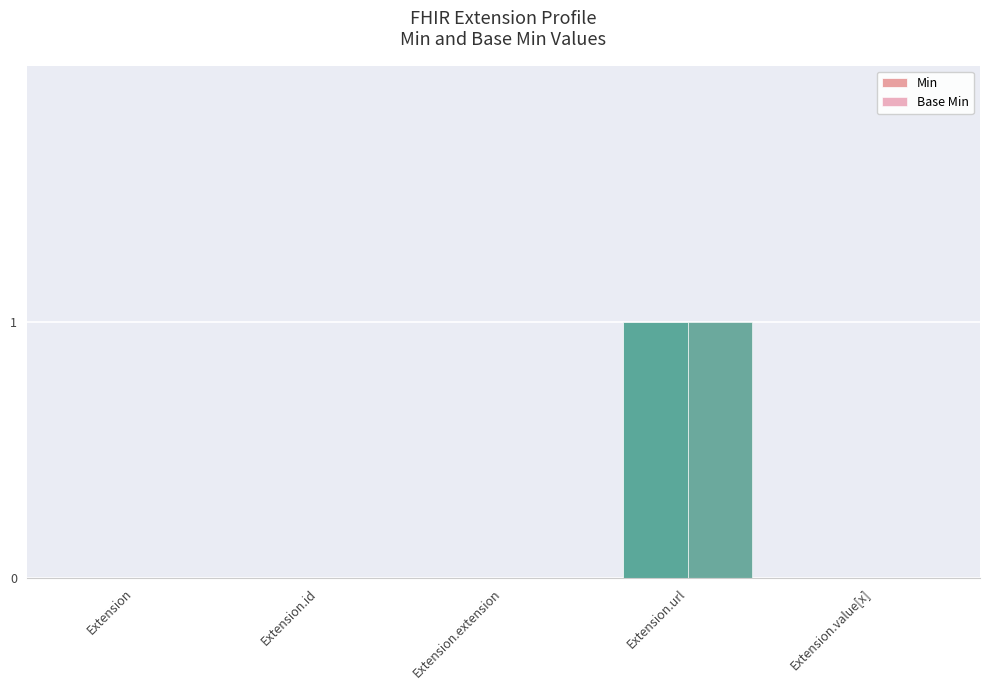

How many categories are shown in the chart?

5